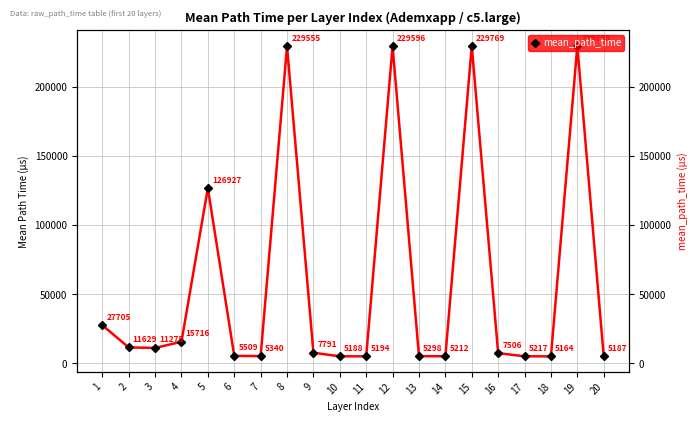

Which category has the lowest value across all series?

18